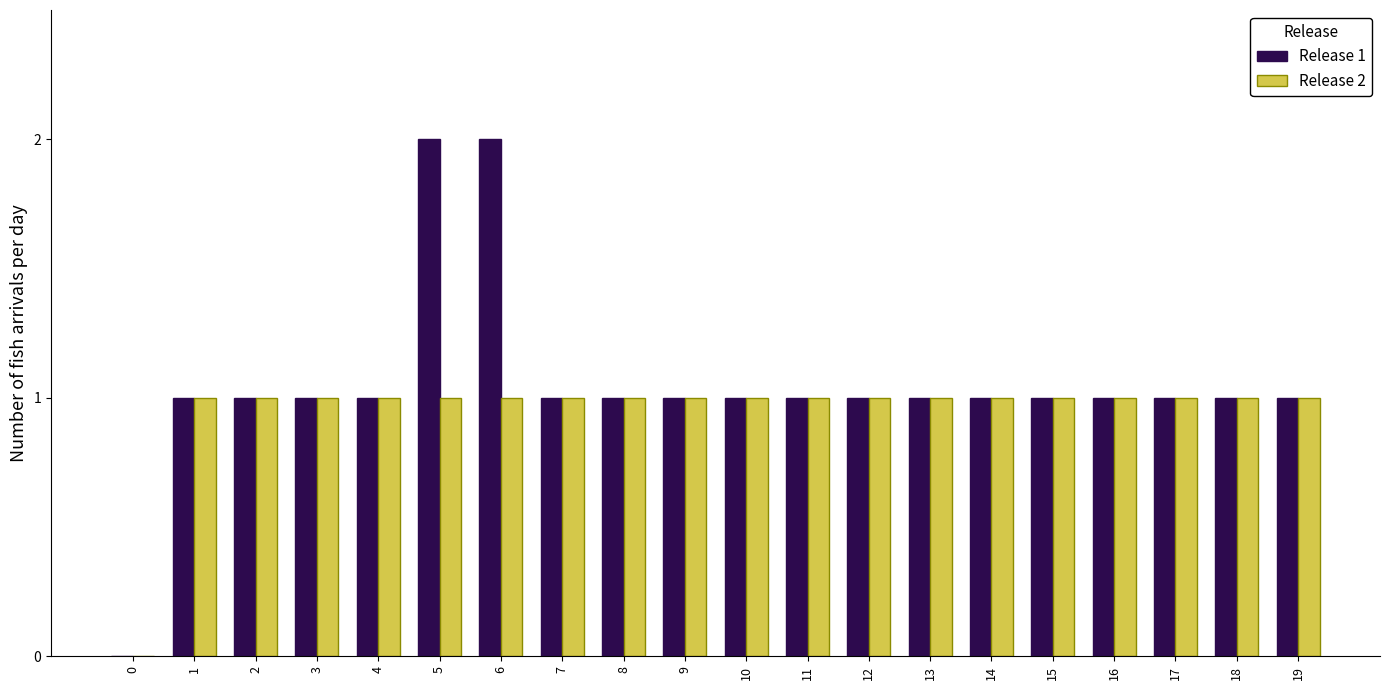

The Release 1 series shows 1 at 18. True or false?

True